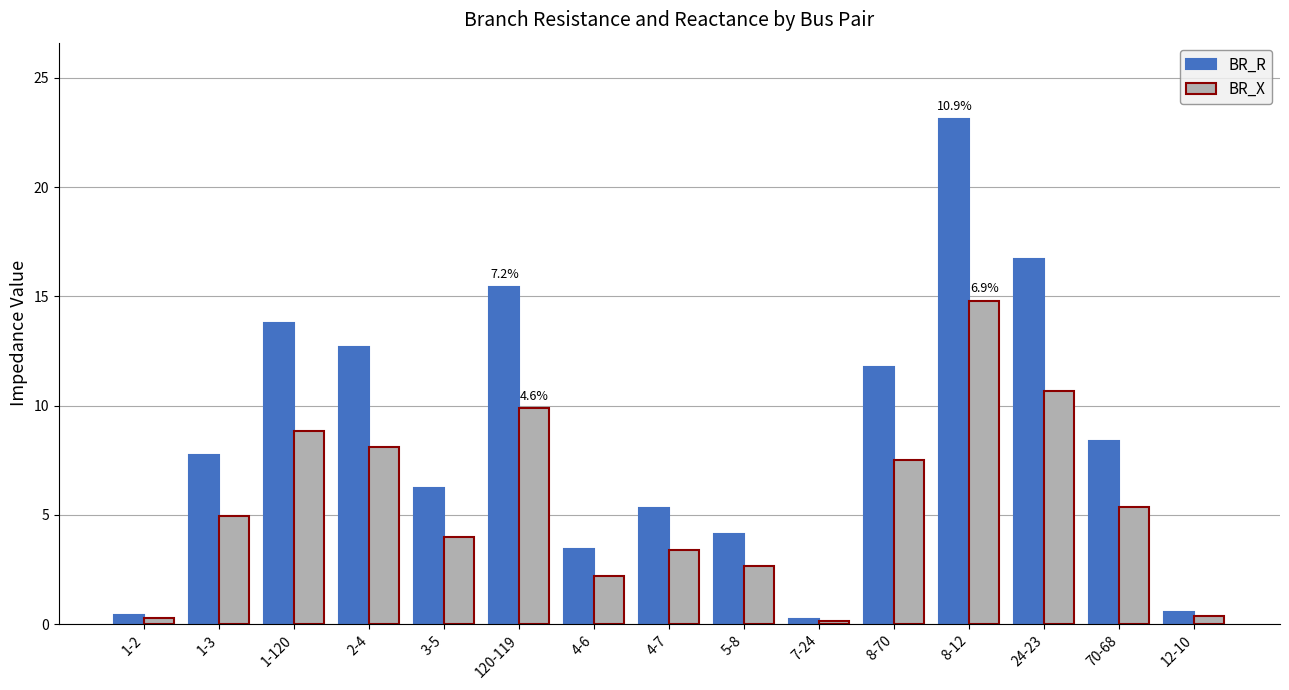

Is the value of BR_X at 1-3 greater than the value of BR_R at 8-12?

No